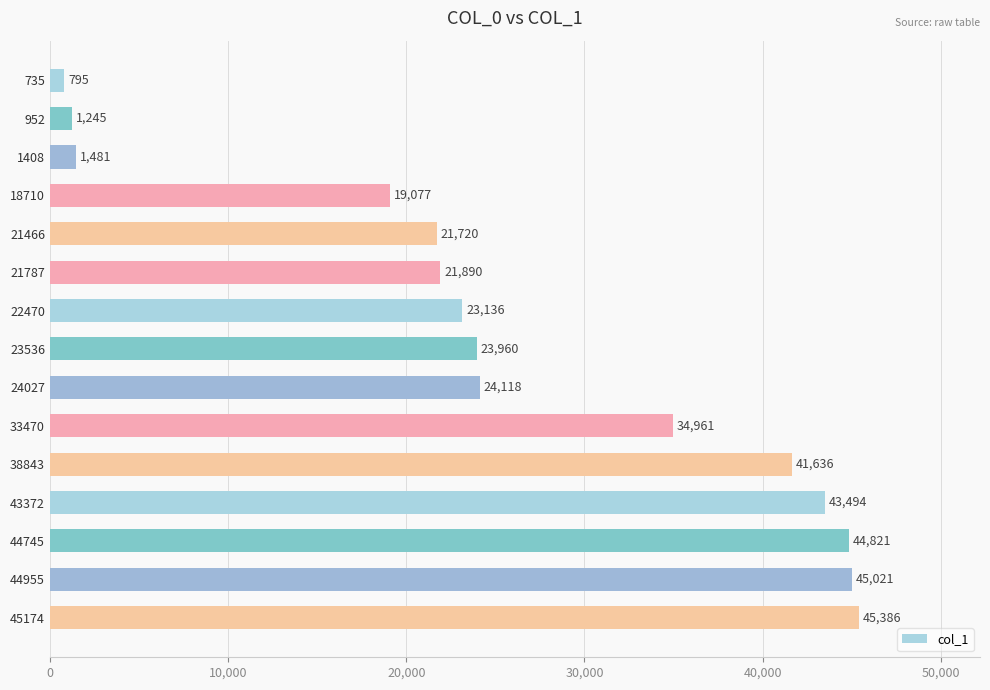

Reading top to bottom, what are all the values shown in this chart?

735=795	952=1245	1408=1481	18710=19077	21466=21720	21787=21890	22470=23136	23536=23960	24027=24118	33470=34961	38843=41636	43372=43494	44745=44821	44955=45021	45174=45386